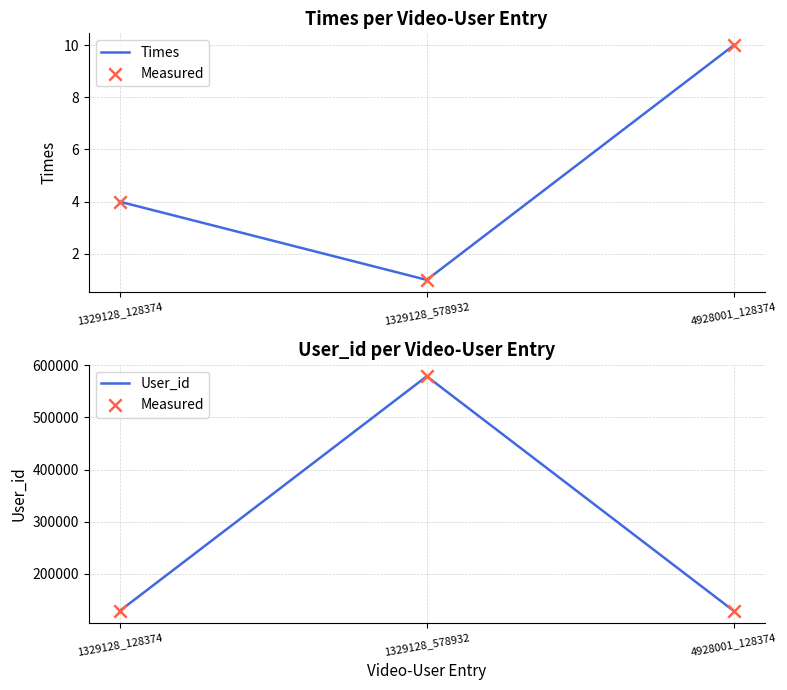

Which series has the largest total across all categories?

Measured